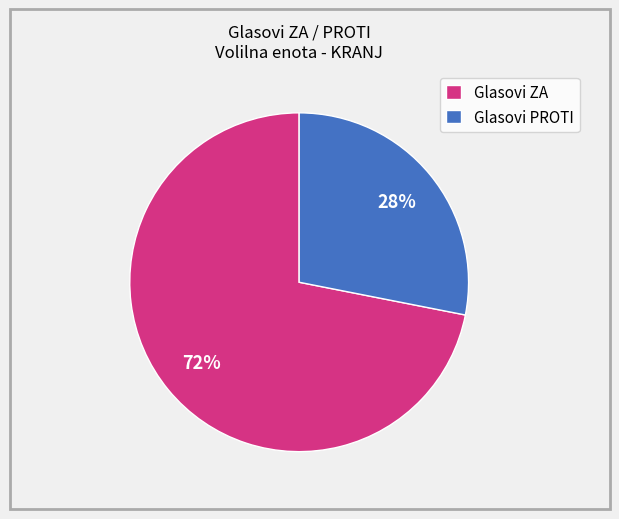

How many slices are in this pie chart?

2